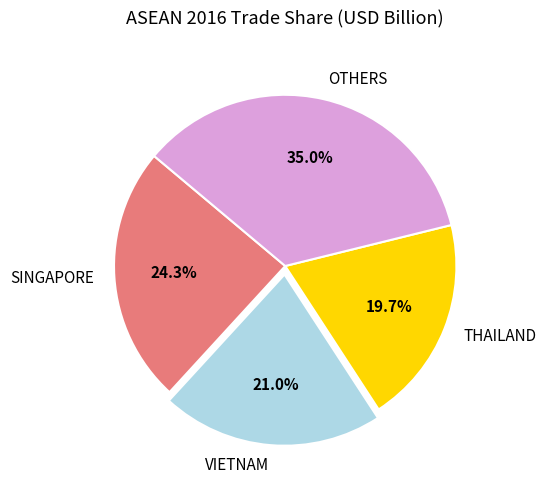

What is the smallest slice in the pie chart?

THAILAND